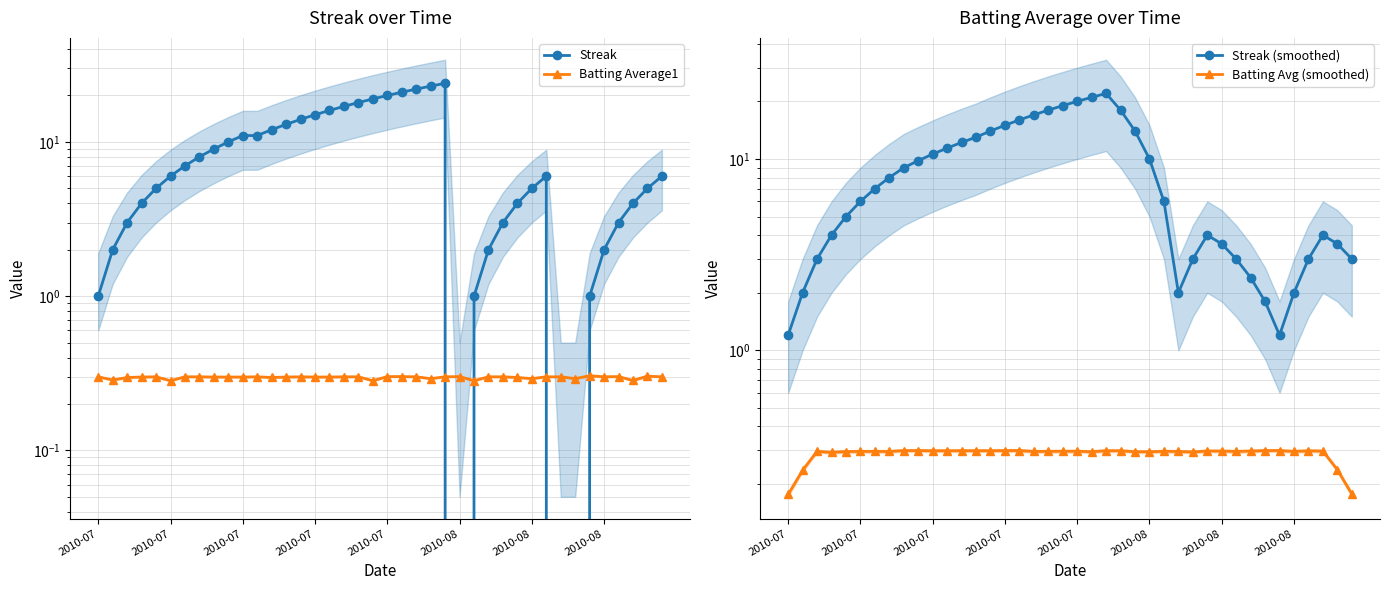

What is the label of the 37th point from the right?

2010-07